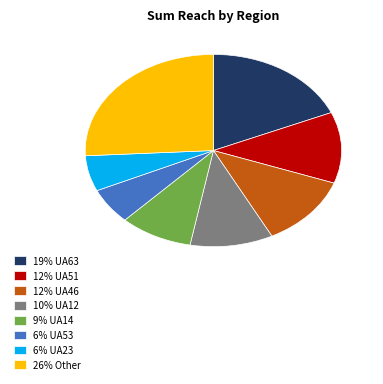

Is it true that 26% Other is 17% of the pie?

False